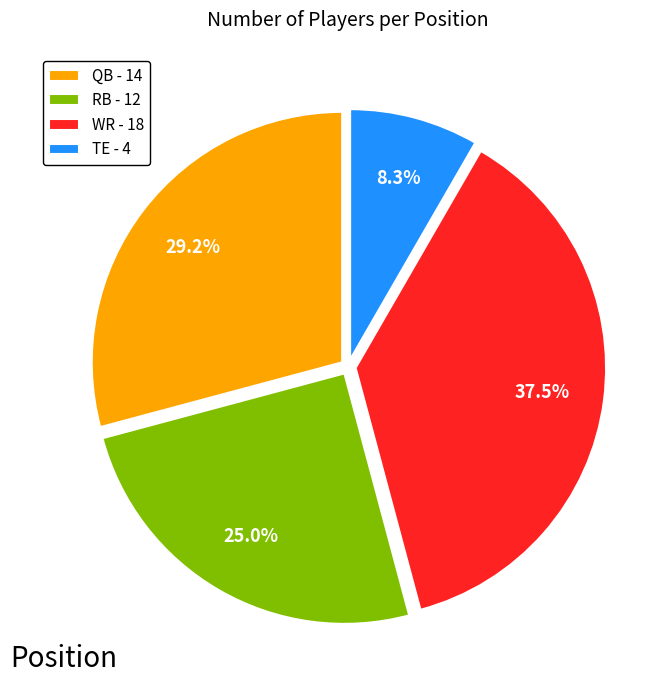

Which slice is the smallest?

TE